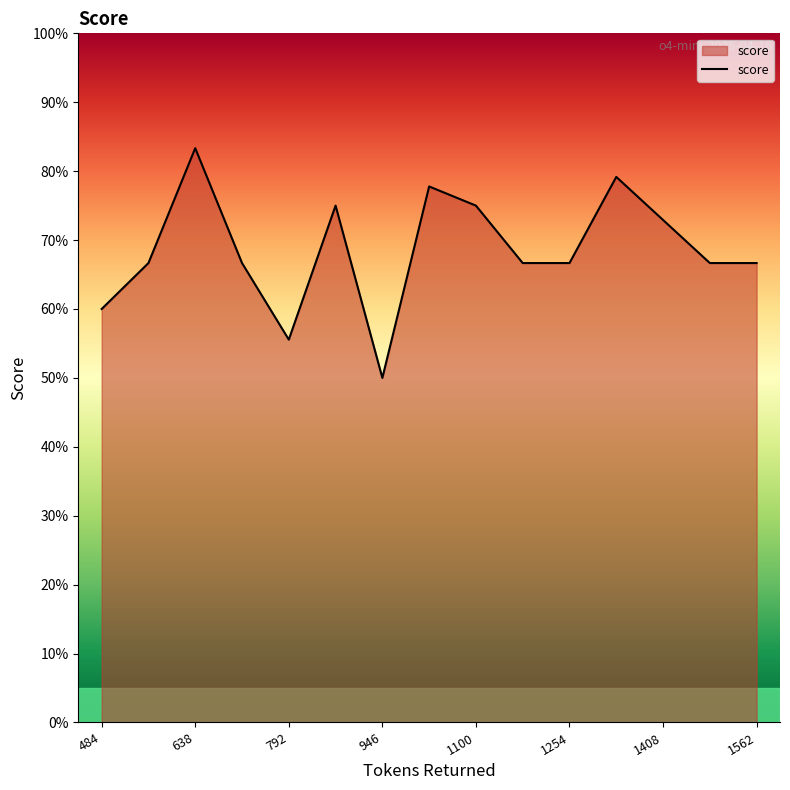

Does the chart display data point markers on the line(s)?

No